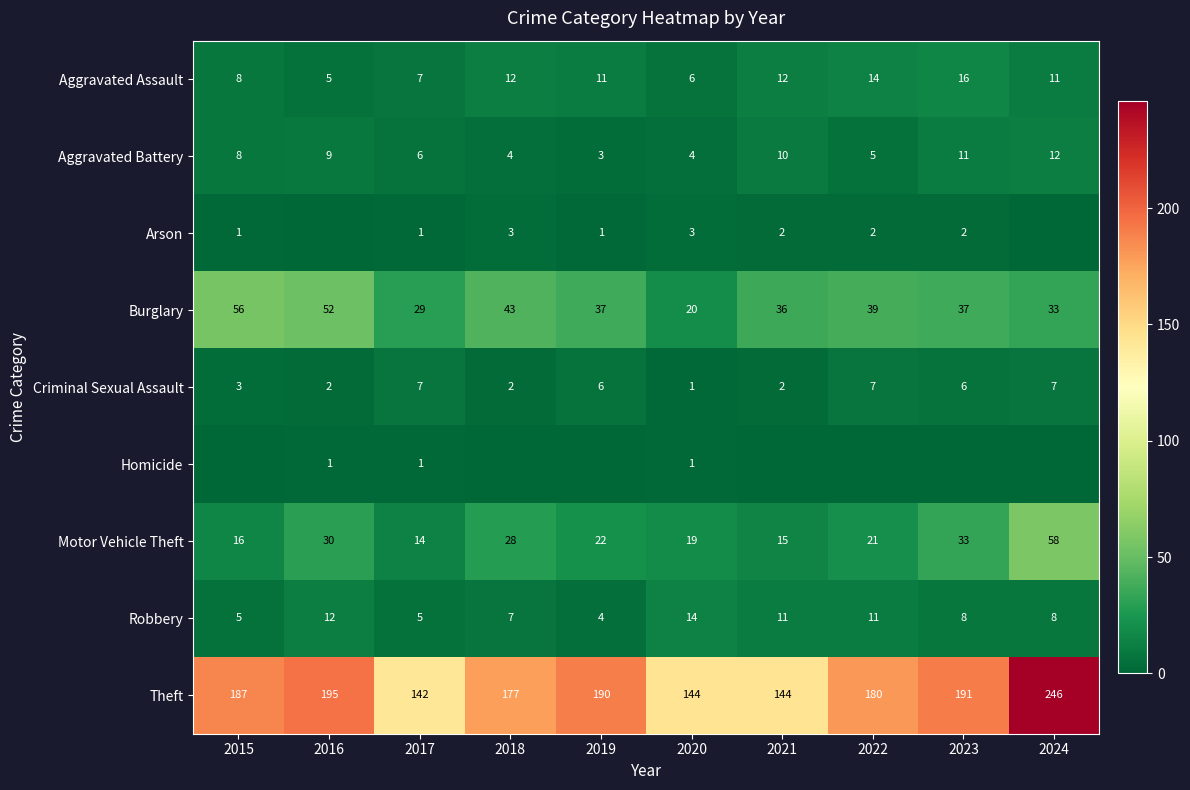

Is it true that Burglary equals 29 at 2017?

True